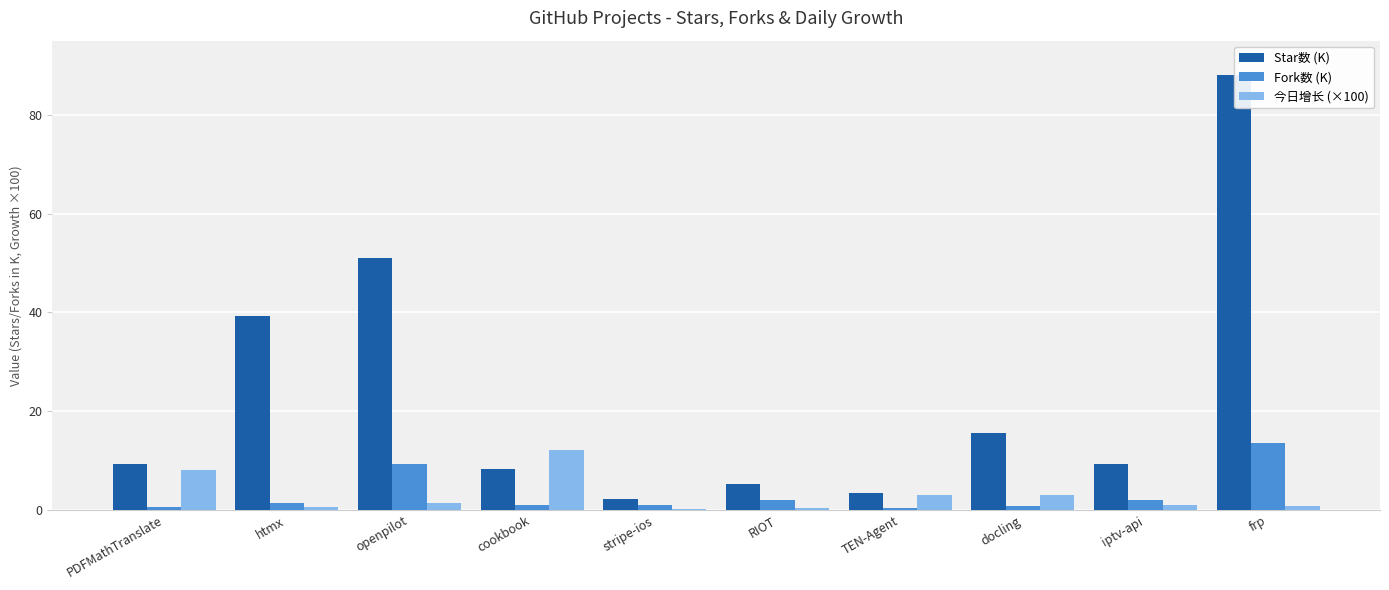

Which series has the largest range (max minus min)?

Star数 (K)